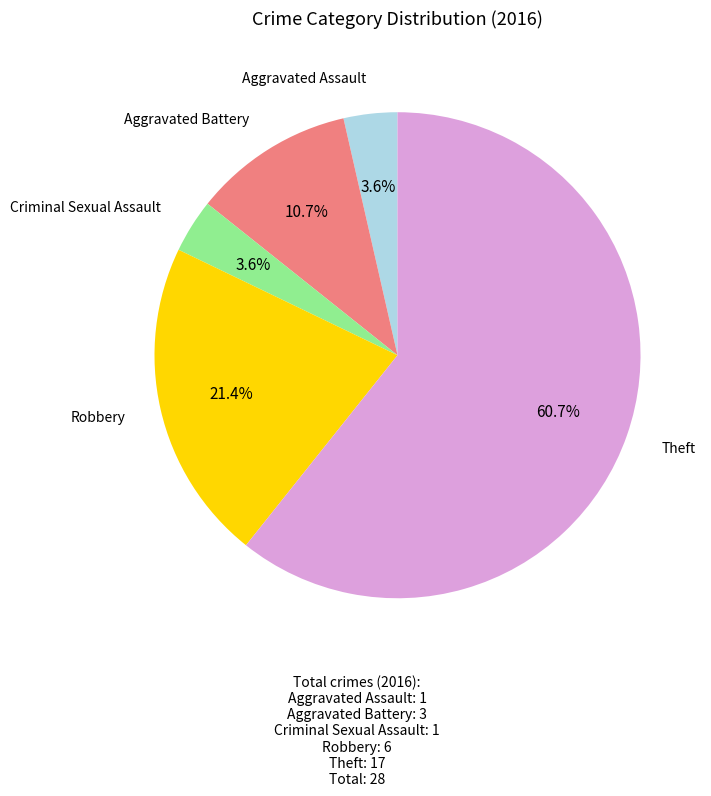

Does any single category account for the majority?

Yes